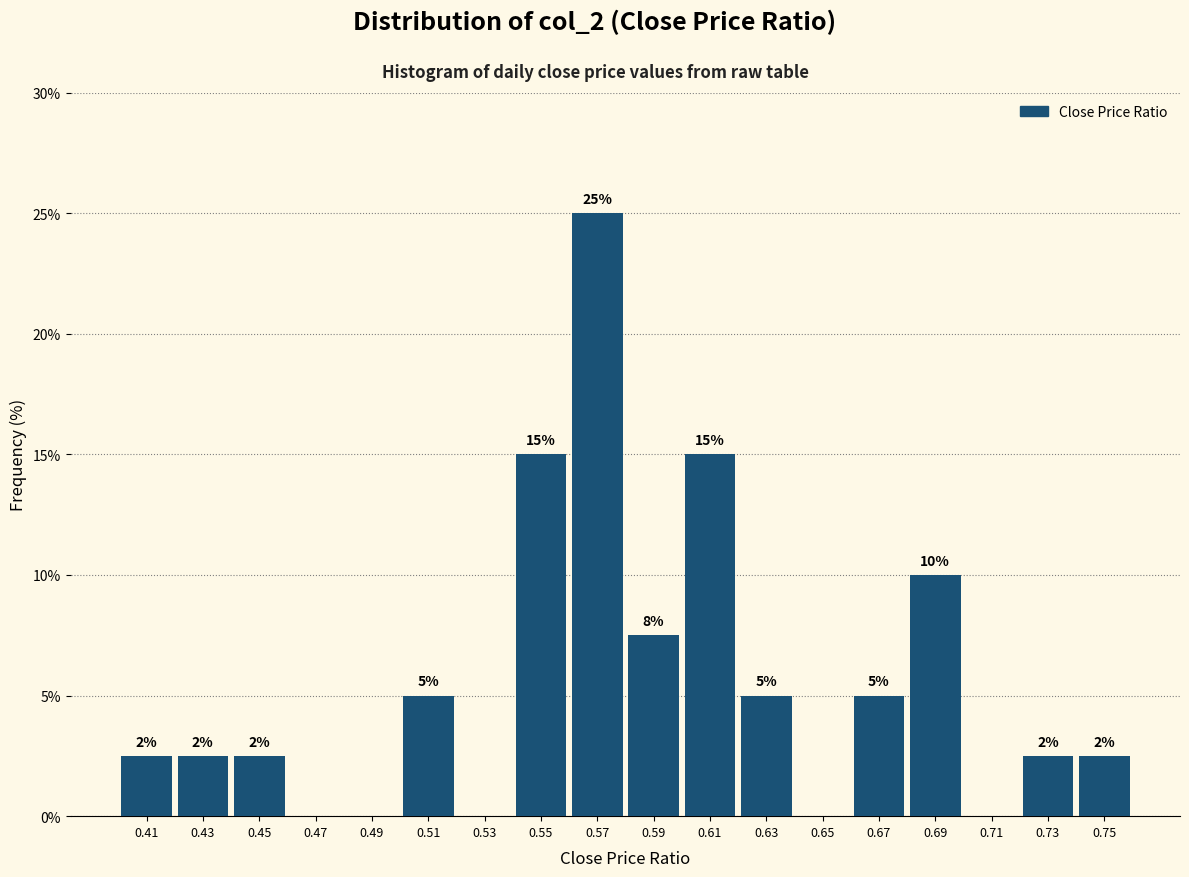

Which range on the x-axis has the tallest bar?

0.56 to 0.58